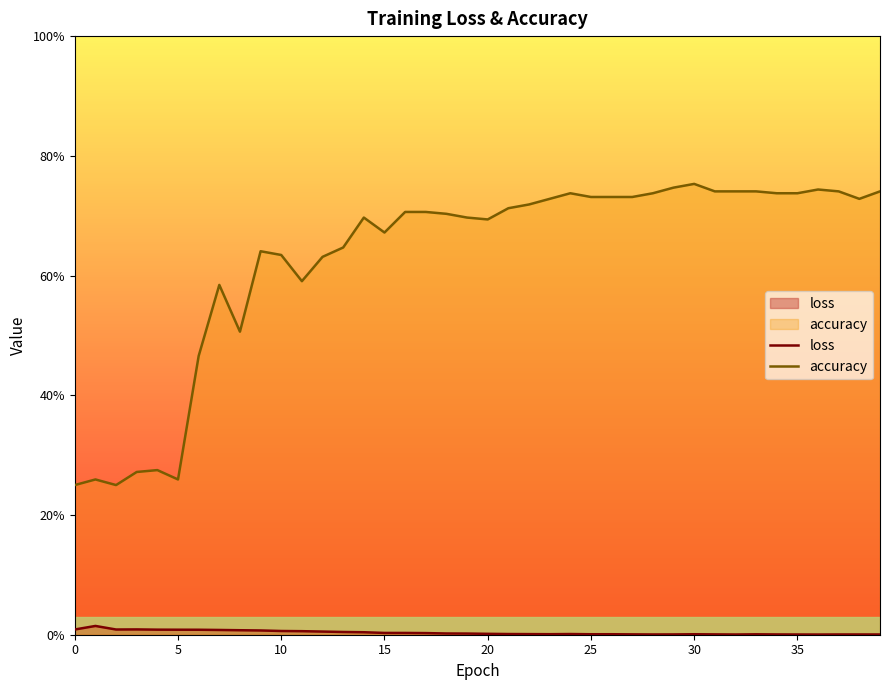

What is the label of the 29th point from the left?

28